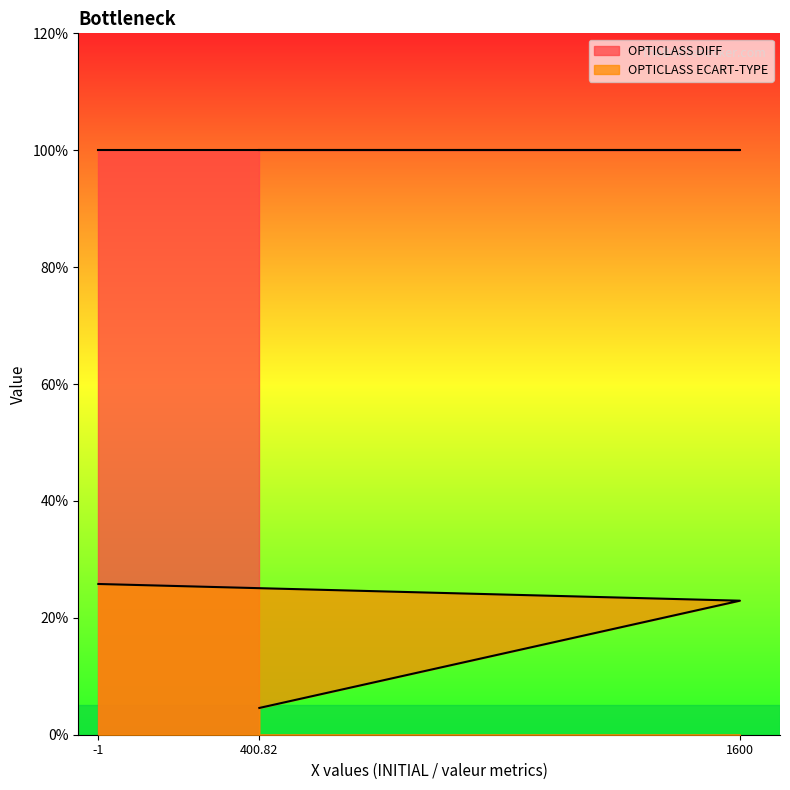

True or false: OPTICLASS DIFF has a value of 25.4 at 400.82.

False